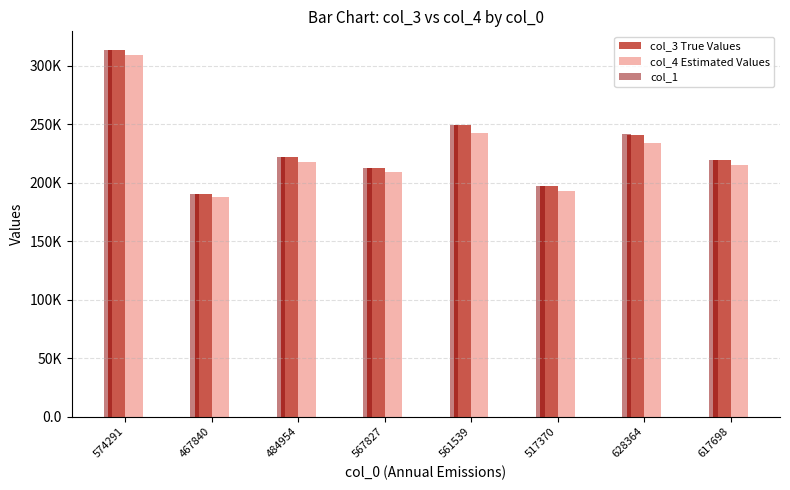

What are all the series names shown in the legend?

col_3 True Values, col_4 Estimated Values, col_1